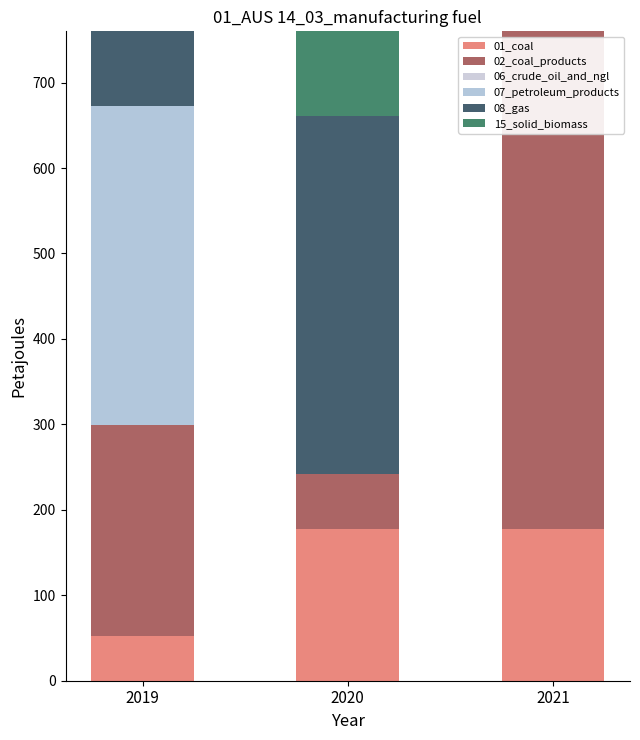

At which label is 07_petroleum_products closest to 325?

2019